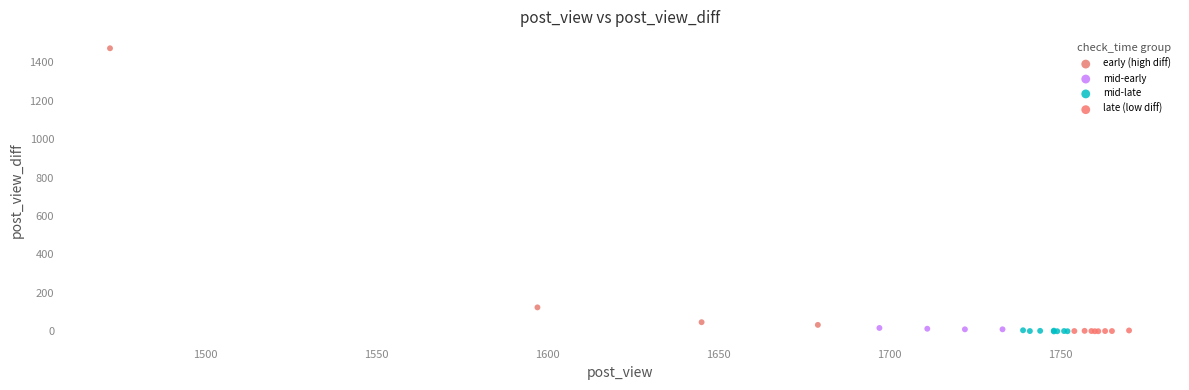

Which series has the widest spread of Y values?

early (high diff)